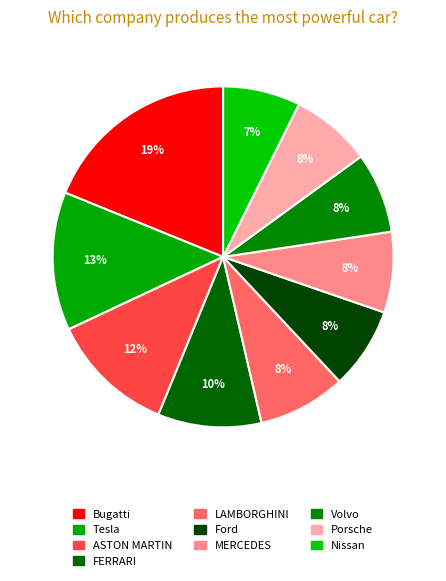

How many segments does this pie chart have?

10